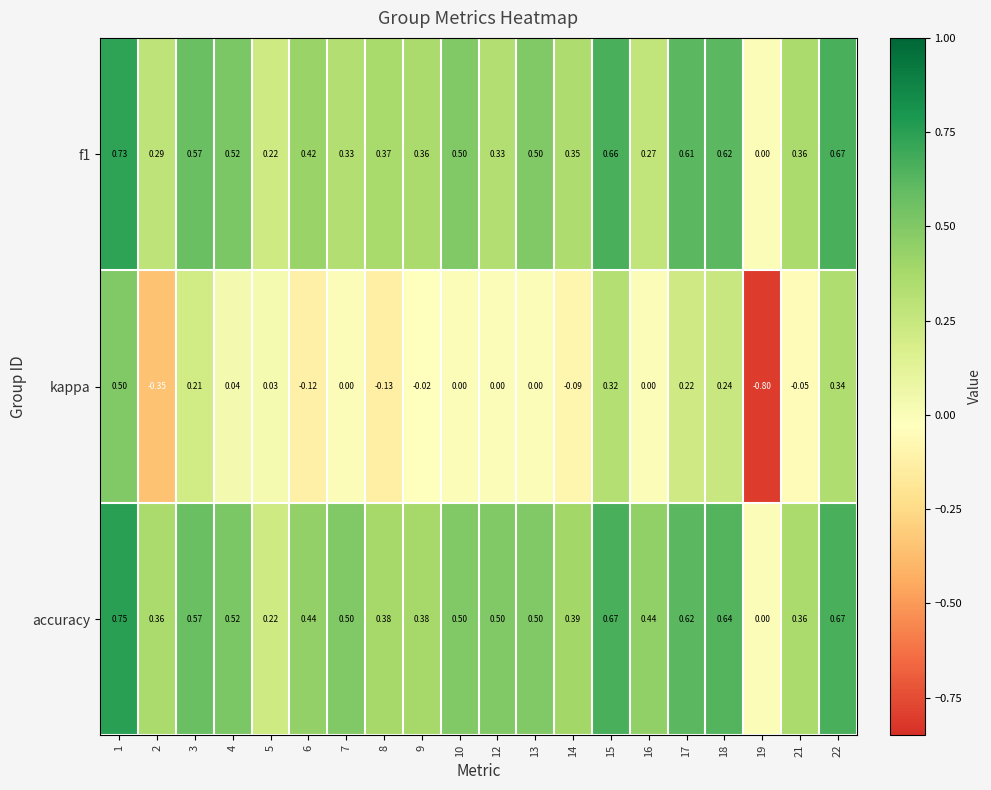

Which series has the largest total across all categories?

accuracy